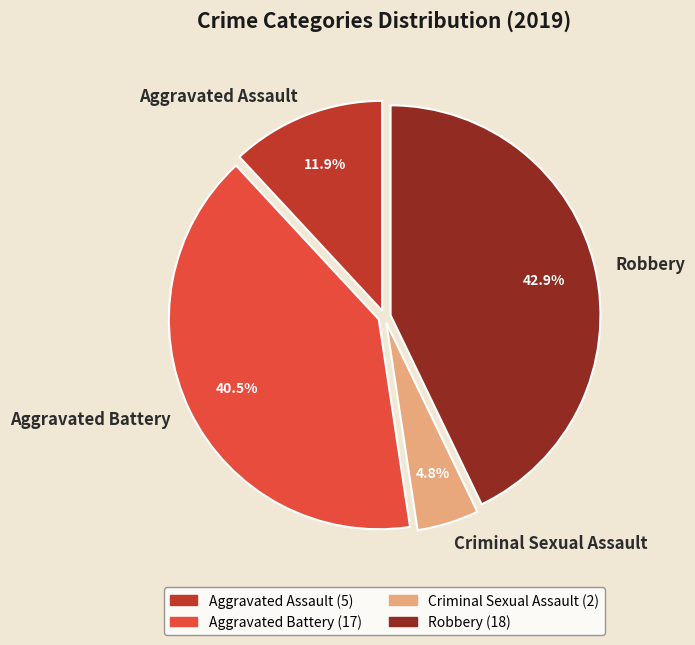

What is the ratio of the value at Criminal Sexual Assault to the value at Aggravated Assault?

0.4